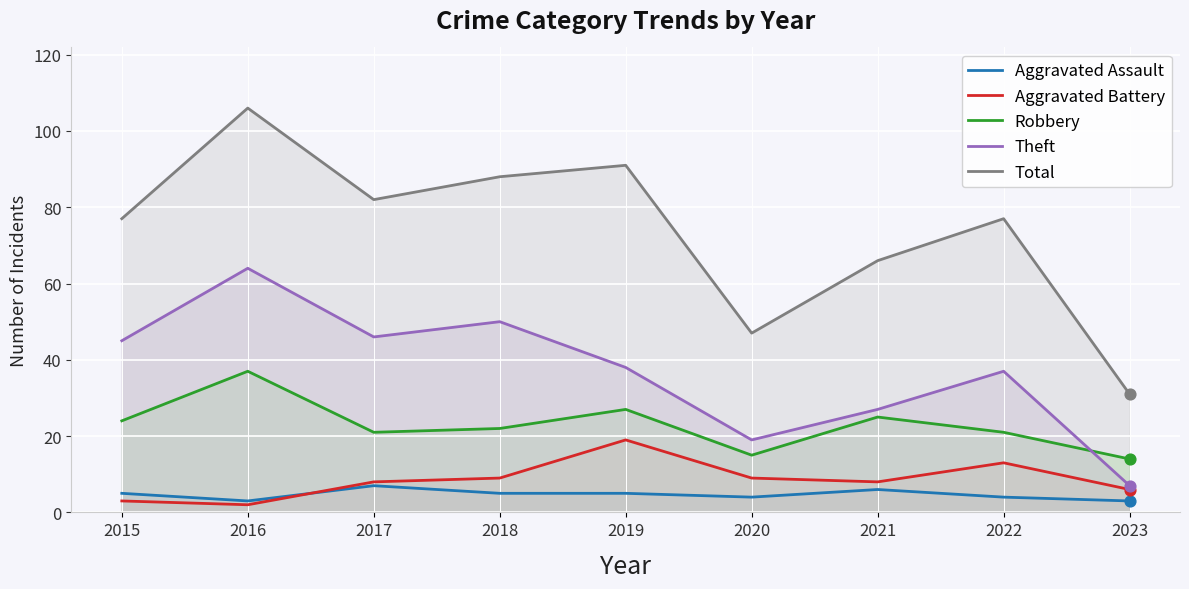

What are all the series names shown in the legend?

Aggravated Assault, Aggravated Battery, Robbery, Theft, Total